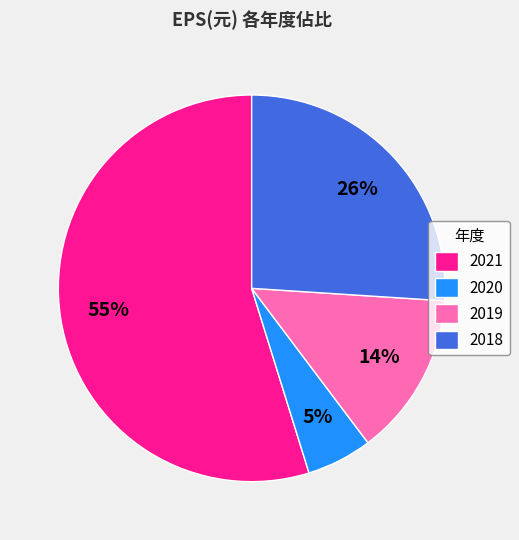

Count the number of slices in the pie.

4